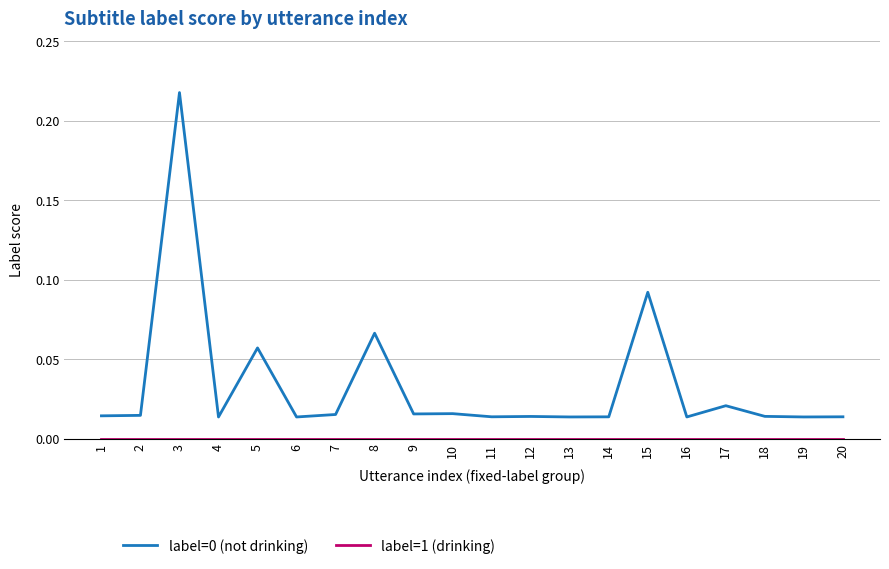

At which category is the sum across all series the highest?

3